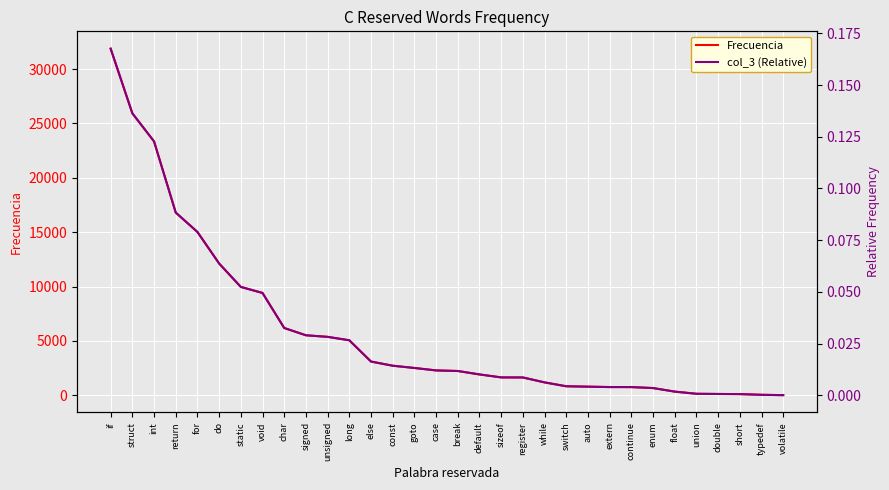

What are all the series names shown in the legend?

Frecuencia, col_3 (Relative)